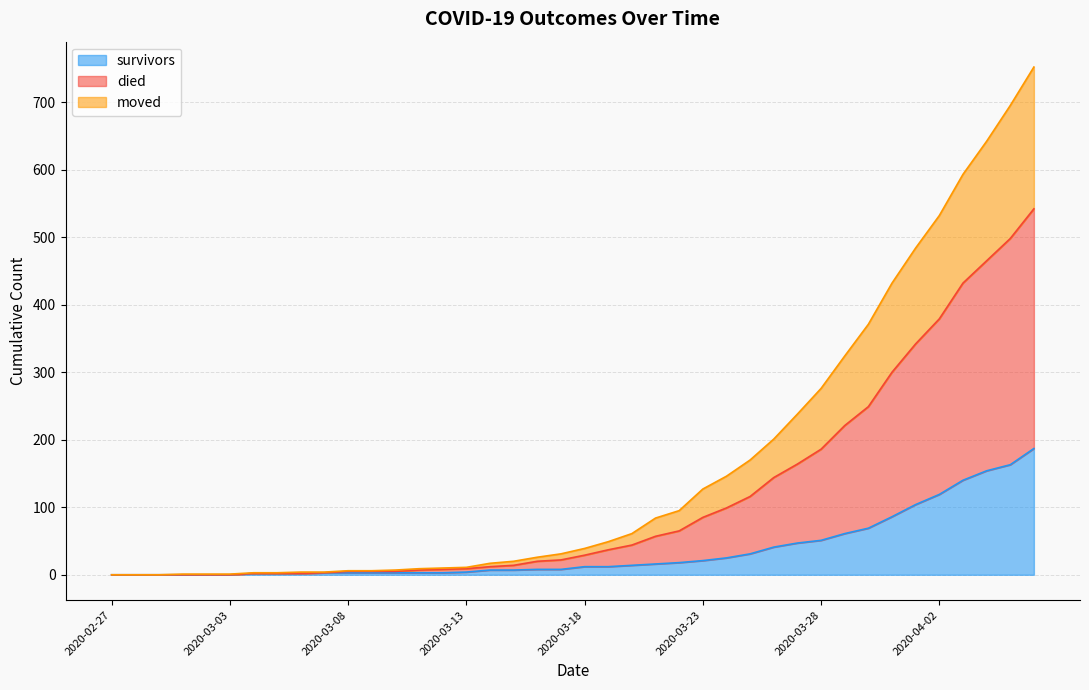

Read the moved value at 2020-03-13.

9